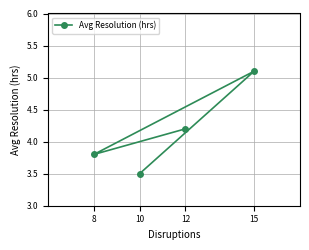

At which category does the chart reach its peak across all series?

15